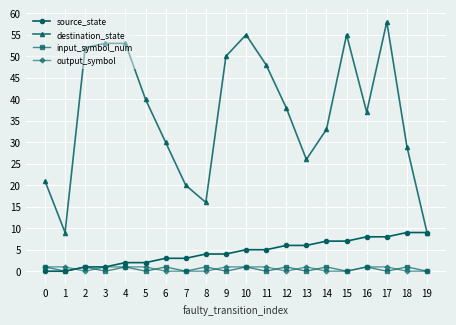

Is it true that source_state equals 7 at 14?

True